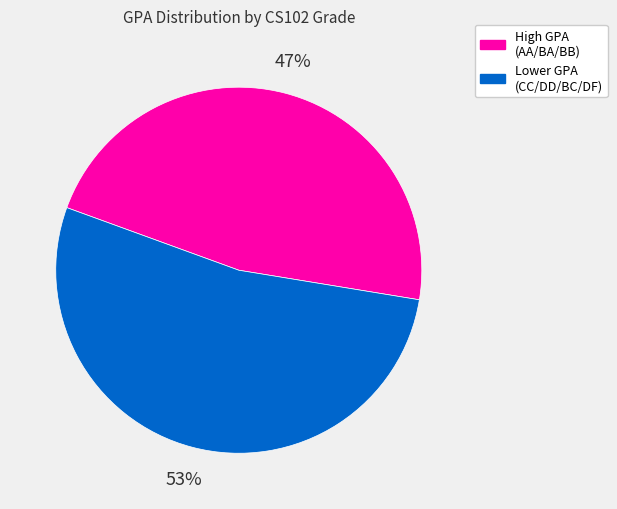

To the nearest percent, what is the difference between the largest and smallest slice percentages?

6%